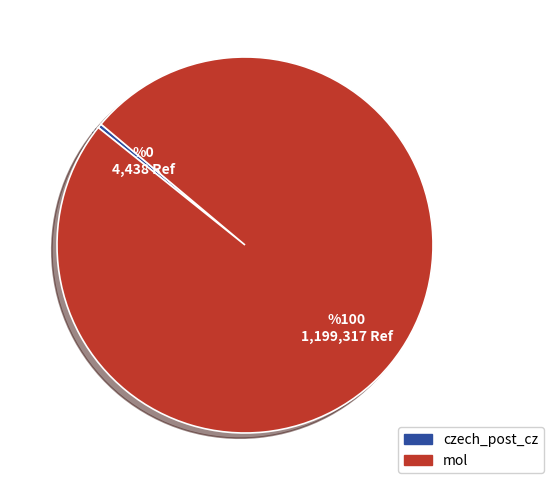

Which category has the smallest portion of the pie?

czech_post_cz